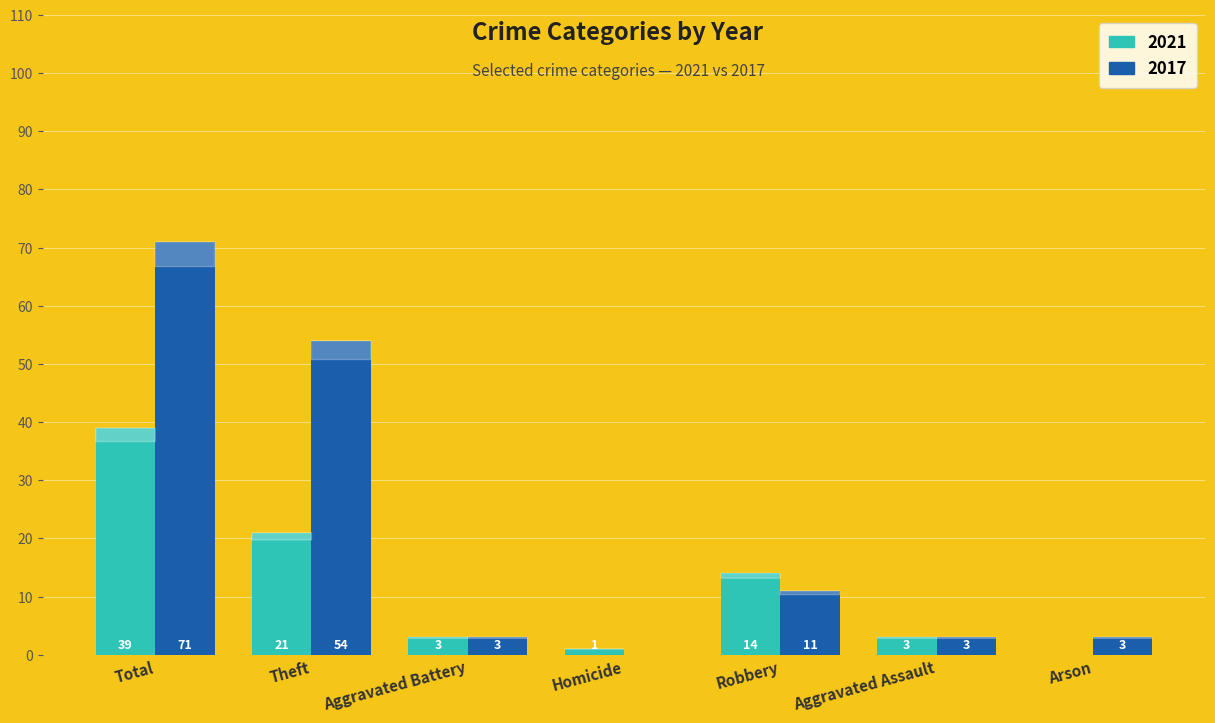

How many groups of bars are there?

7